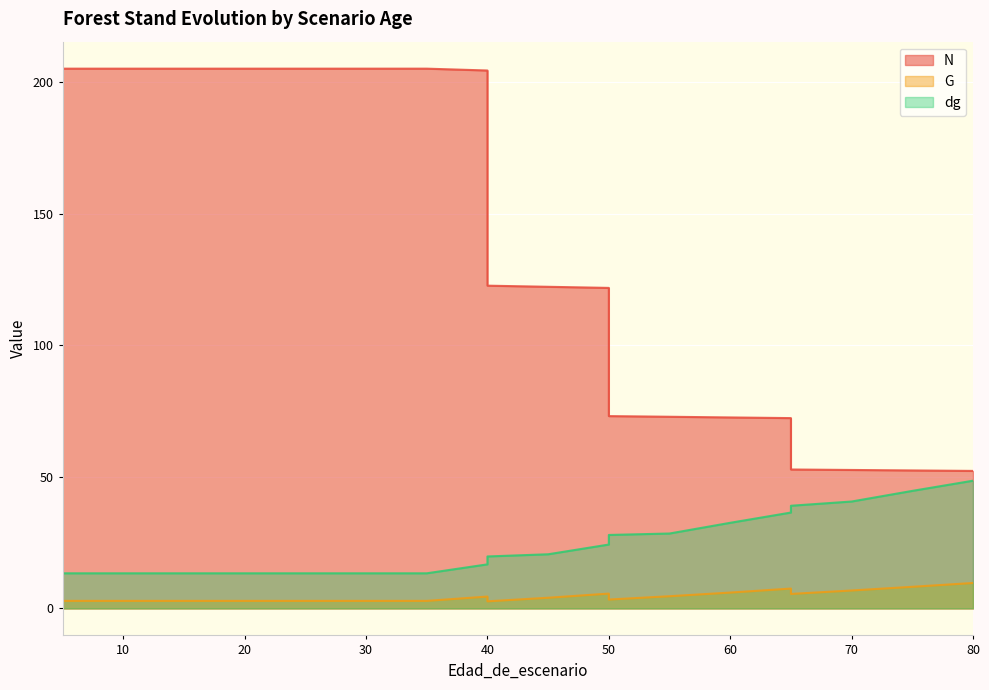

At which category does the chart reach its peak across all series?

5